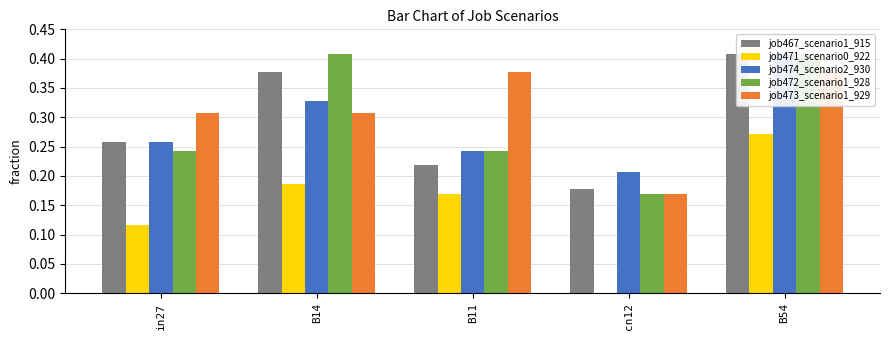

How many job472_scenario1_928 values are between 0 and 1?

5